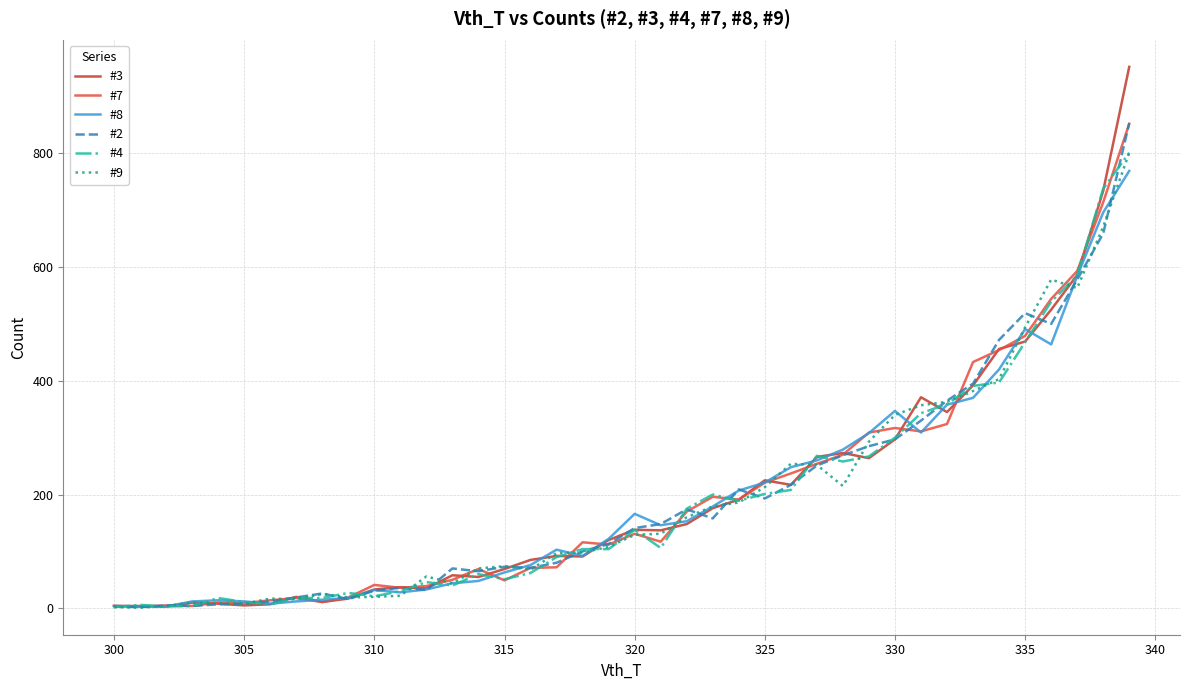

What is the maximum value shown in the chart?

952